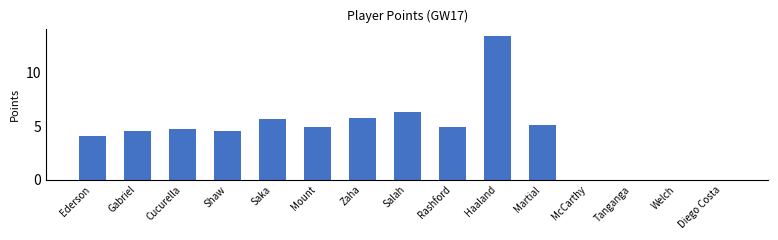

Reading left to right, transcribe all the data shown in this chart.

4.1	4.6	4.8	4.6	5.7	5.0	5.8	6.3	5.0	13.5	5.1	0.0	0.0	0.0	0.0